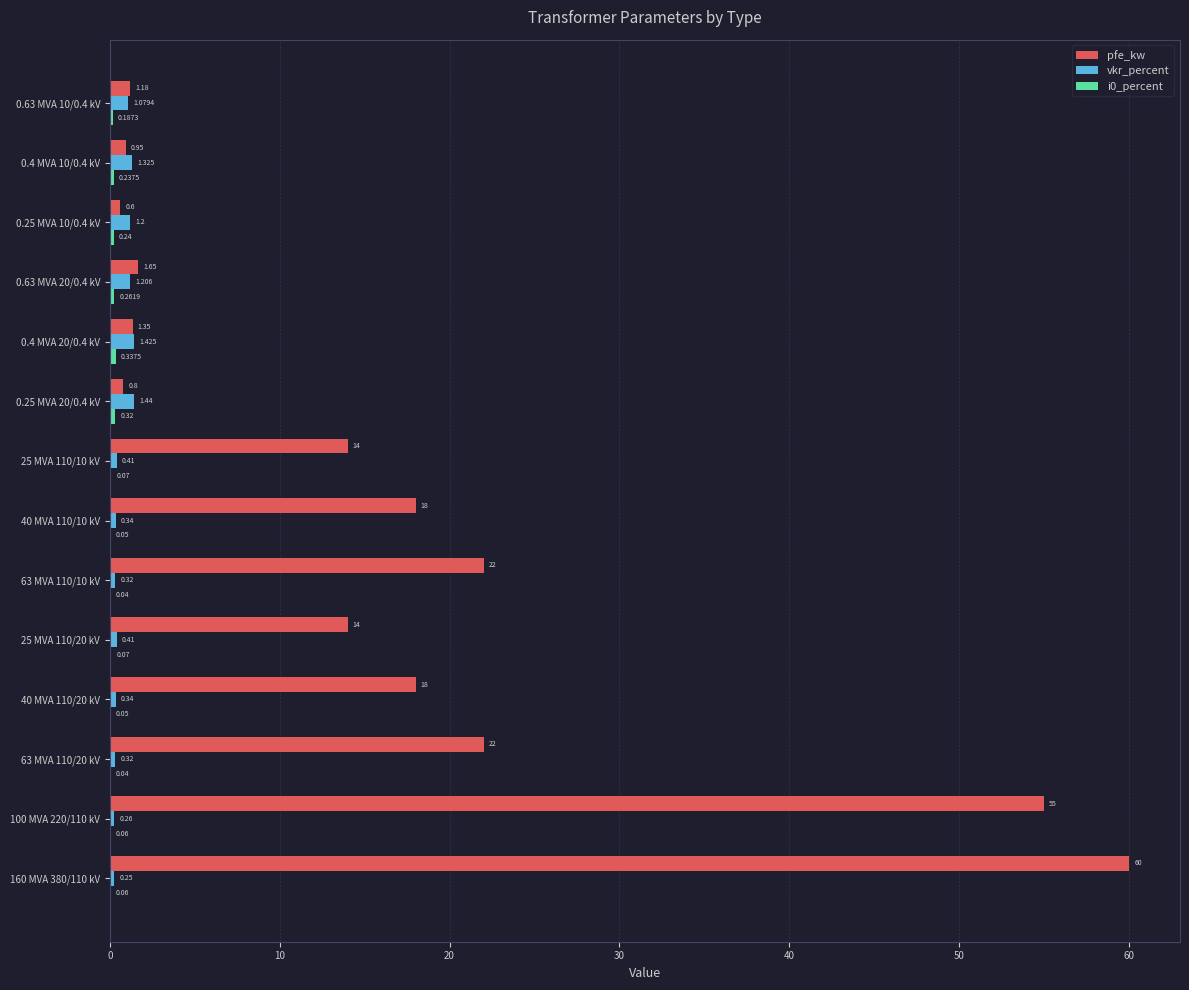

Between 160 MVA 380/110 kV and 0.4 MVA 20/0.4 kV, which series saw the biggest shift?

pfe_kw